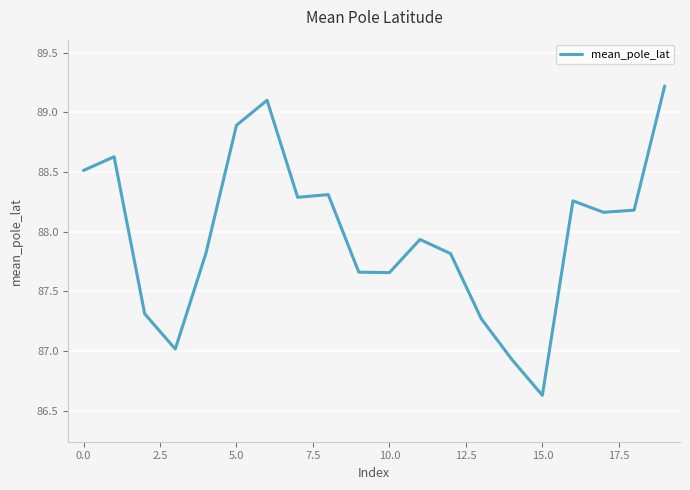

What is the maximum value shown in the chart?

89.2